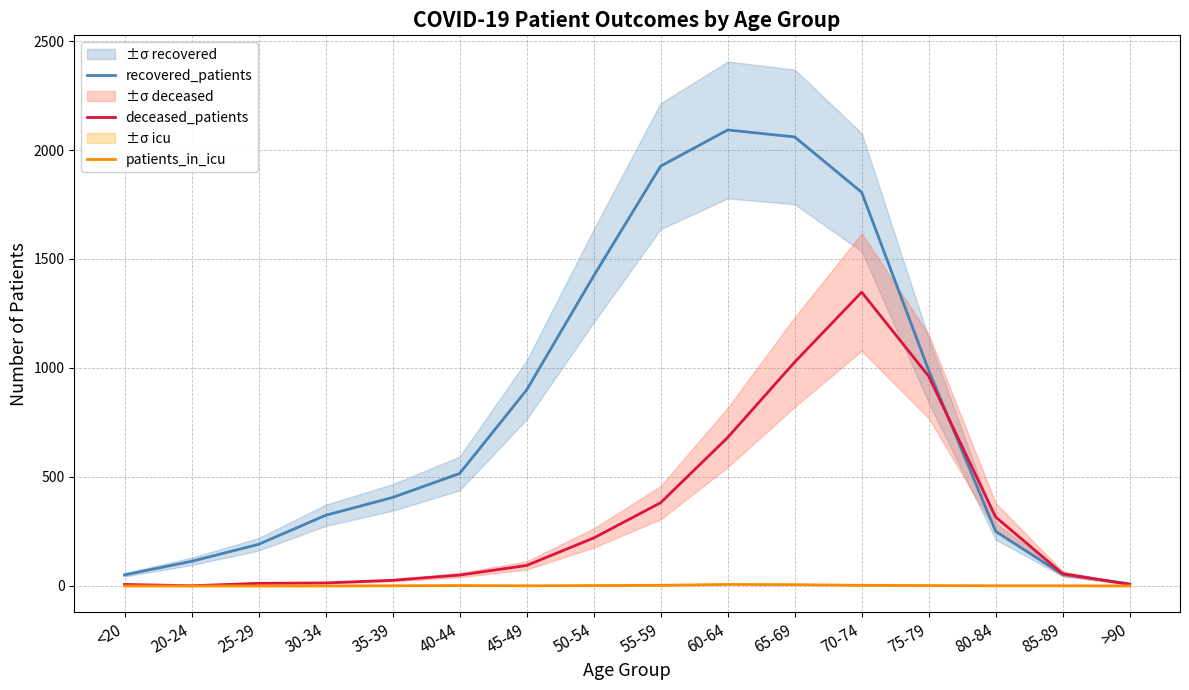

Is it true that patients_in_icu equals 2 at 80-84?

False